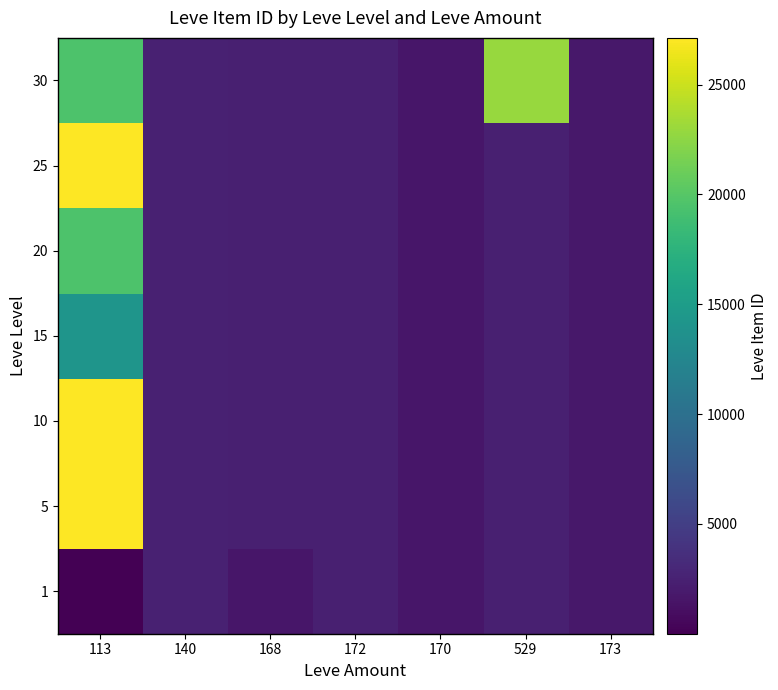

How many series are shown in this chart?

7